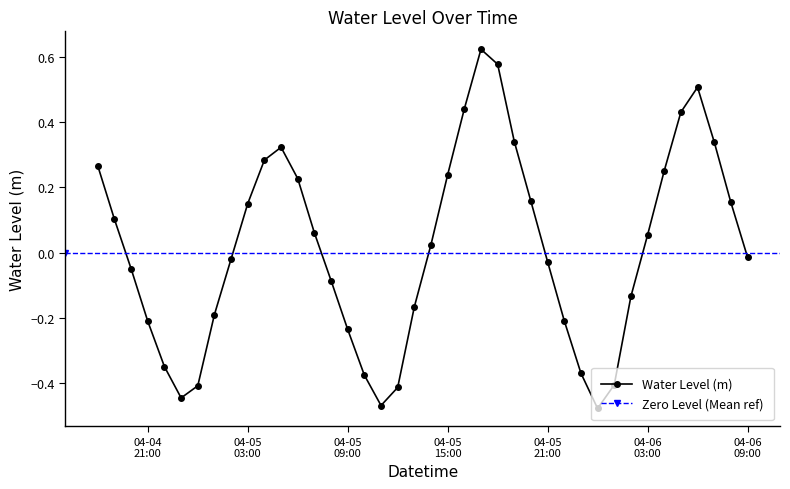

In Water Level (m), how many points are higher than both neighbors (excluding endpoints)?

3